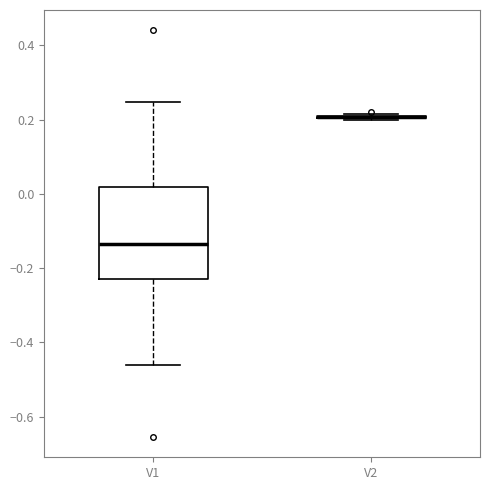

Reading left to right, read every box against the y-axis: the position of its median line, the range the box covers, and the ends of its whiskers. The values are not printed on the chart, so give them approximately, as read against the axis.

V1: median -0.14, box -0.22 to 0.02, whiskers -0.46 to 0.24
V2: box collapsed to a line at 0.20, whiskers 0.20 to 0.22